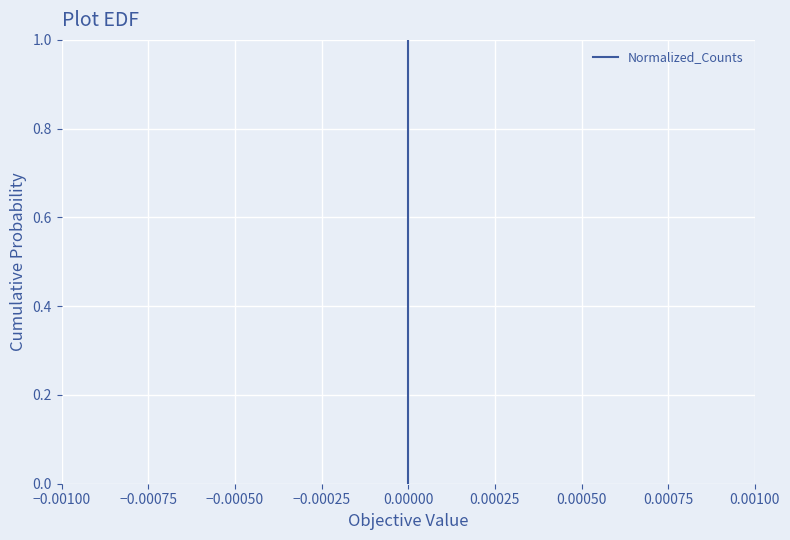

True or false: the data shows 0.0 at 0.00000.

False